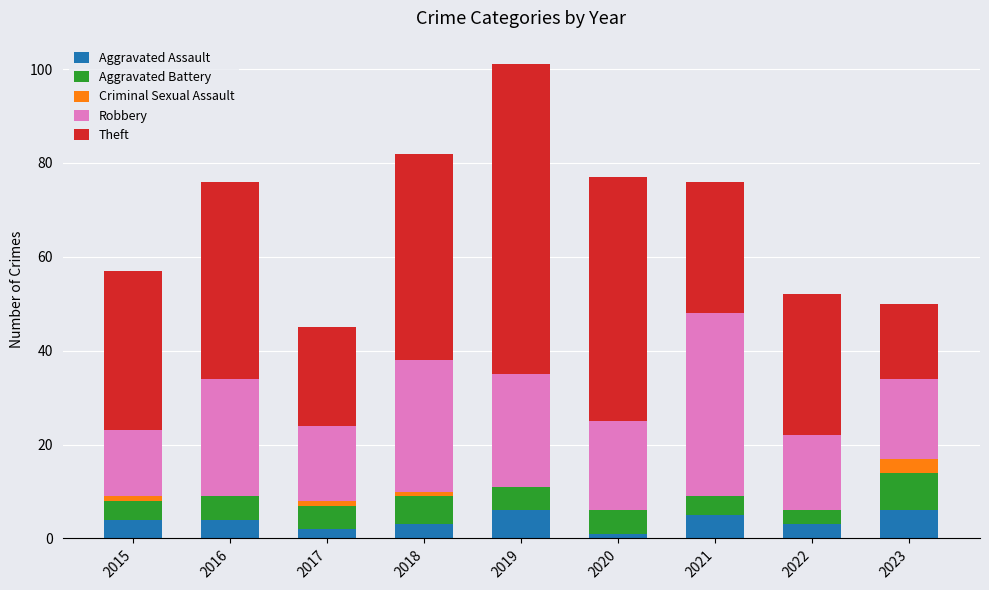

At which category is the sum across all series the highest?

2019